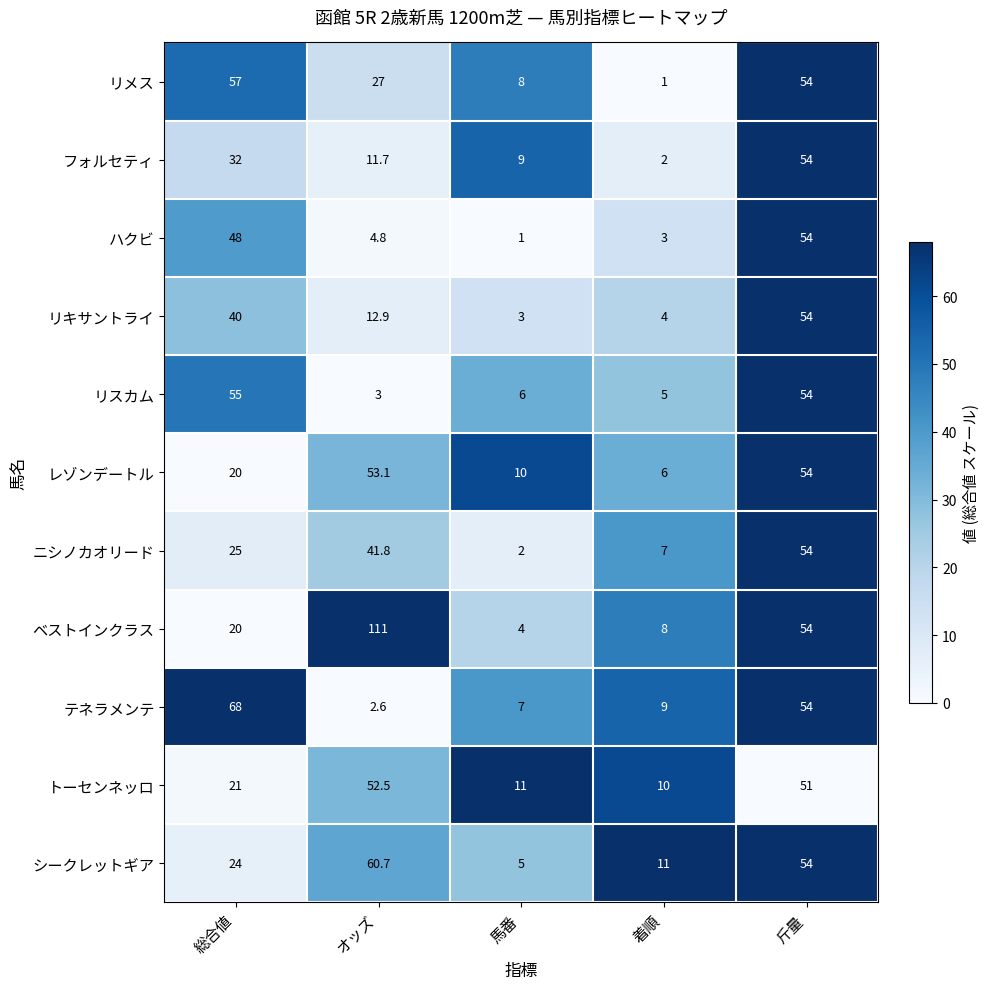

What is the approximate value of リキサントライ at オッズ?

12.9